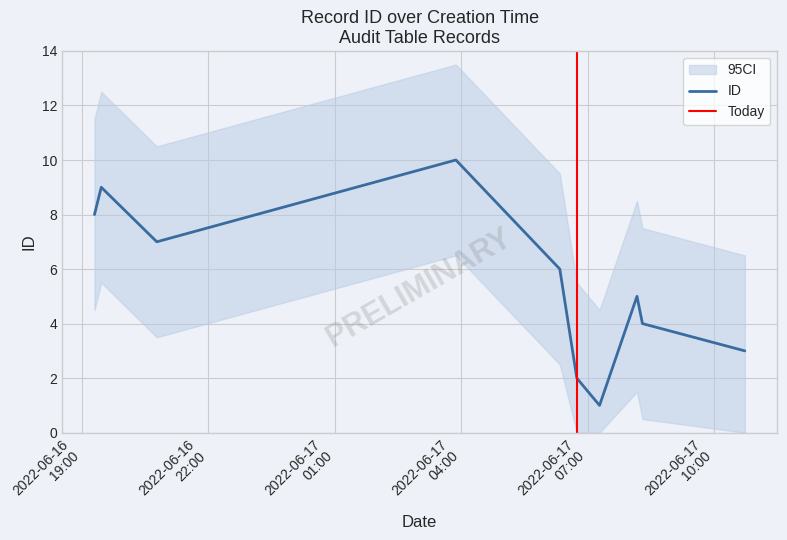

What is the maximum value shown in the chart?

10